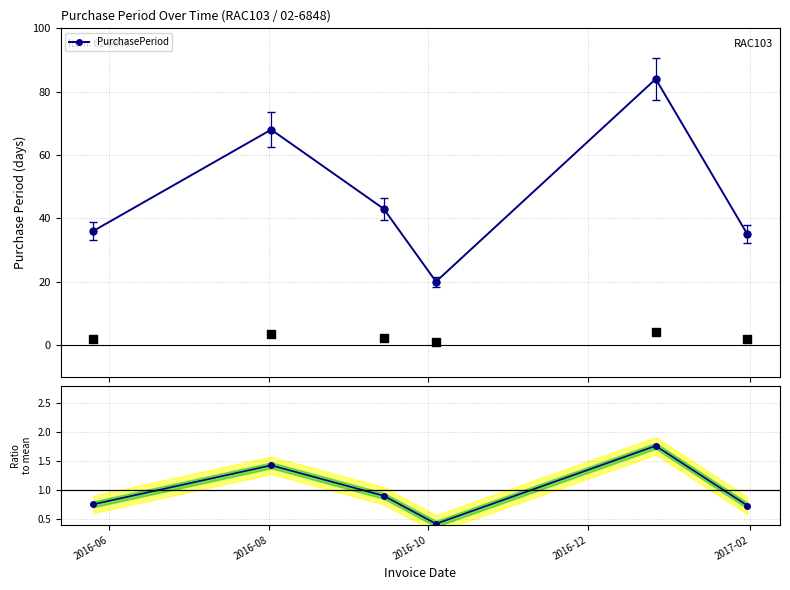

Which series reaches the minimum Y coordinate?

Ratio to mean